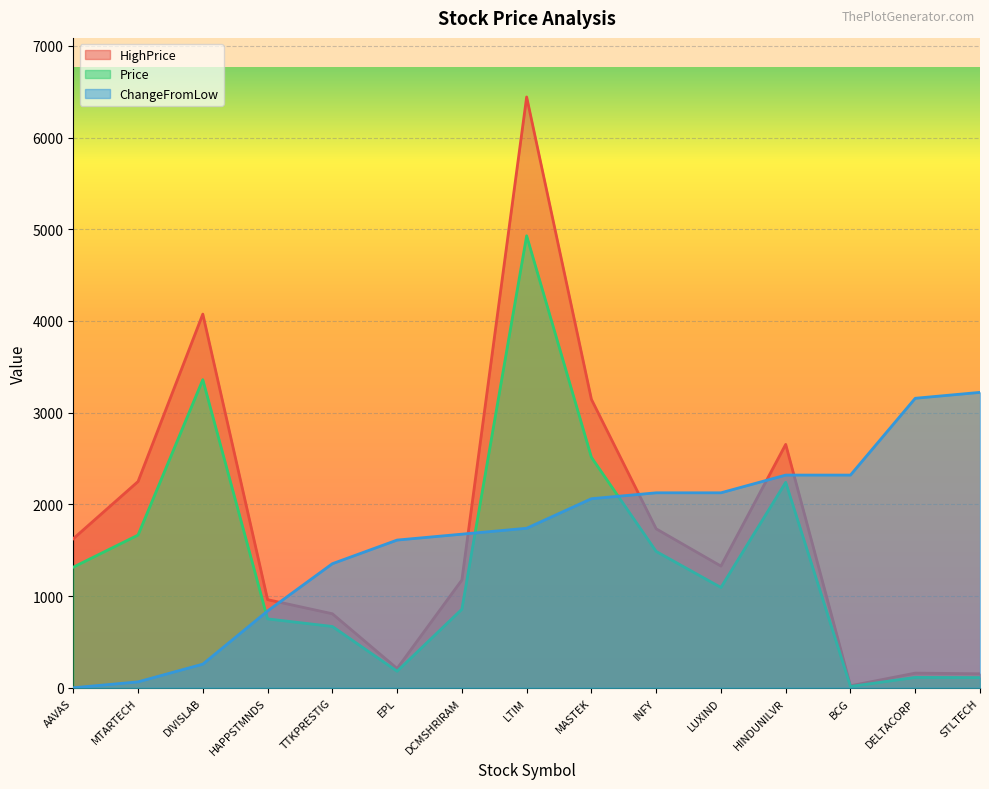

What is the sum of the HighPrice values at MTARTECH and DIVISLAB?

6323.4